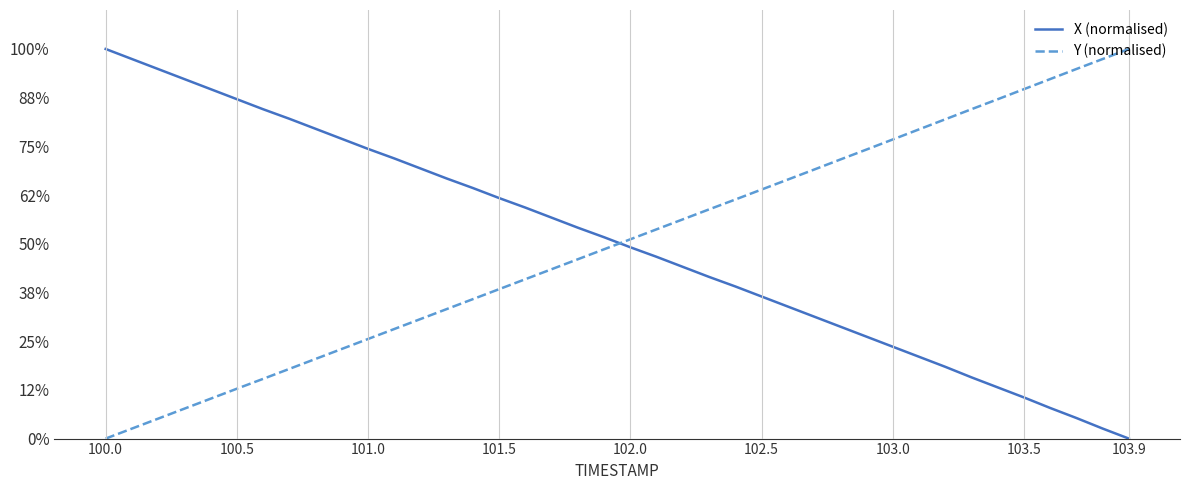

At which label is Y (normalised) closest to 0?

100.0